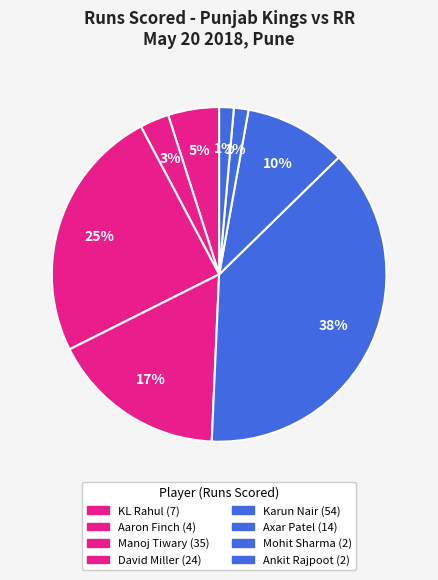

How many slices are in this pie chart?

8